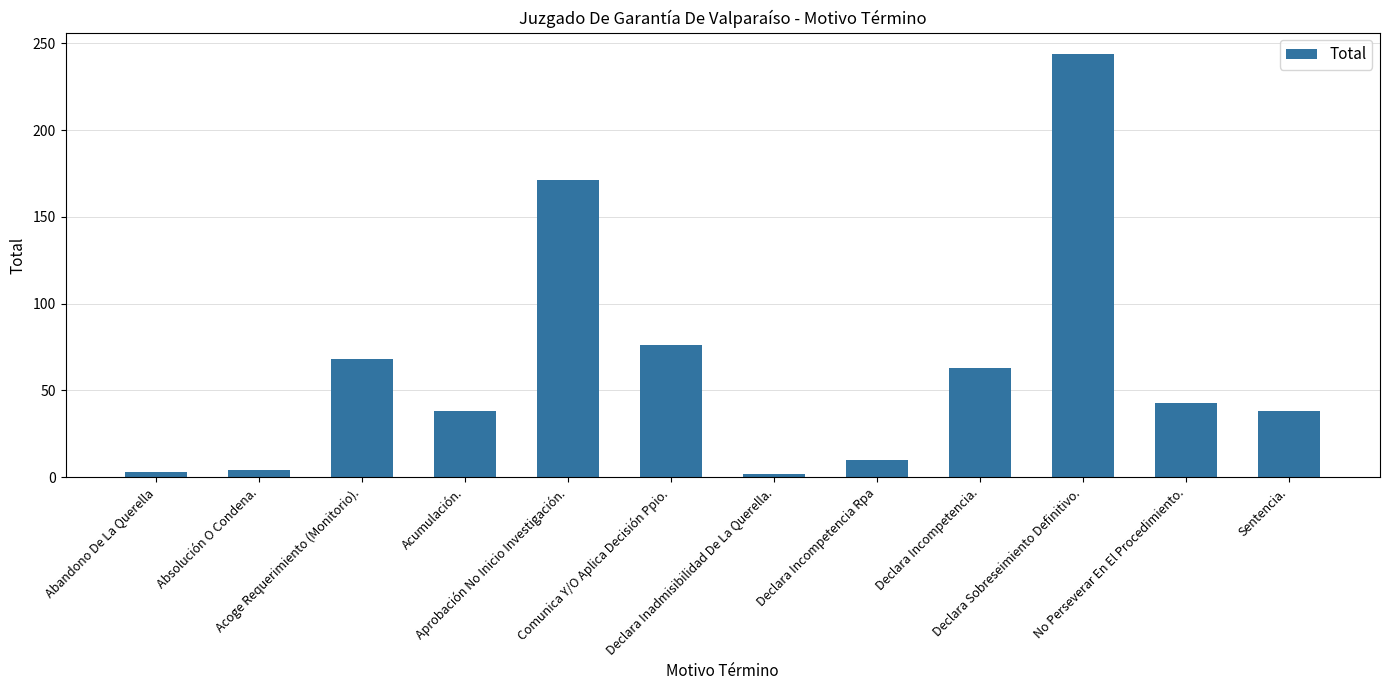

What is the greatest value displayed?

244